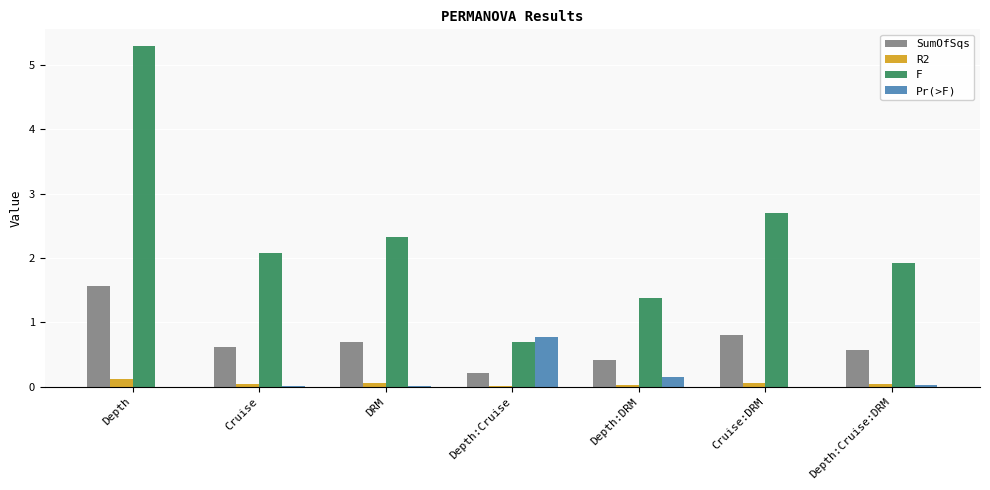

How many groups of bars are there?

7